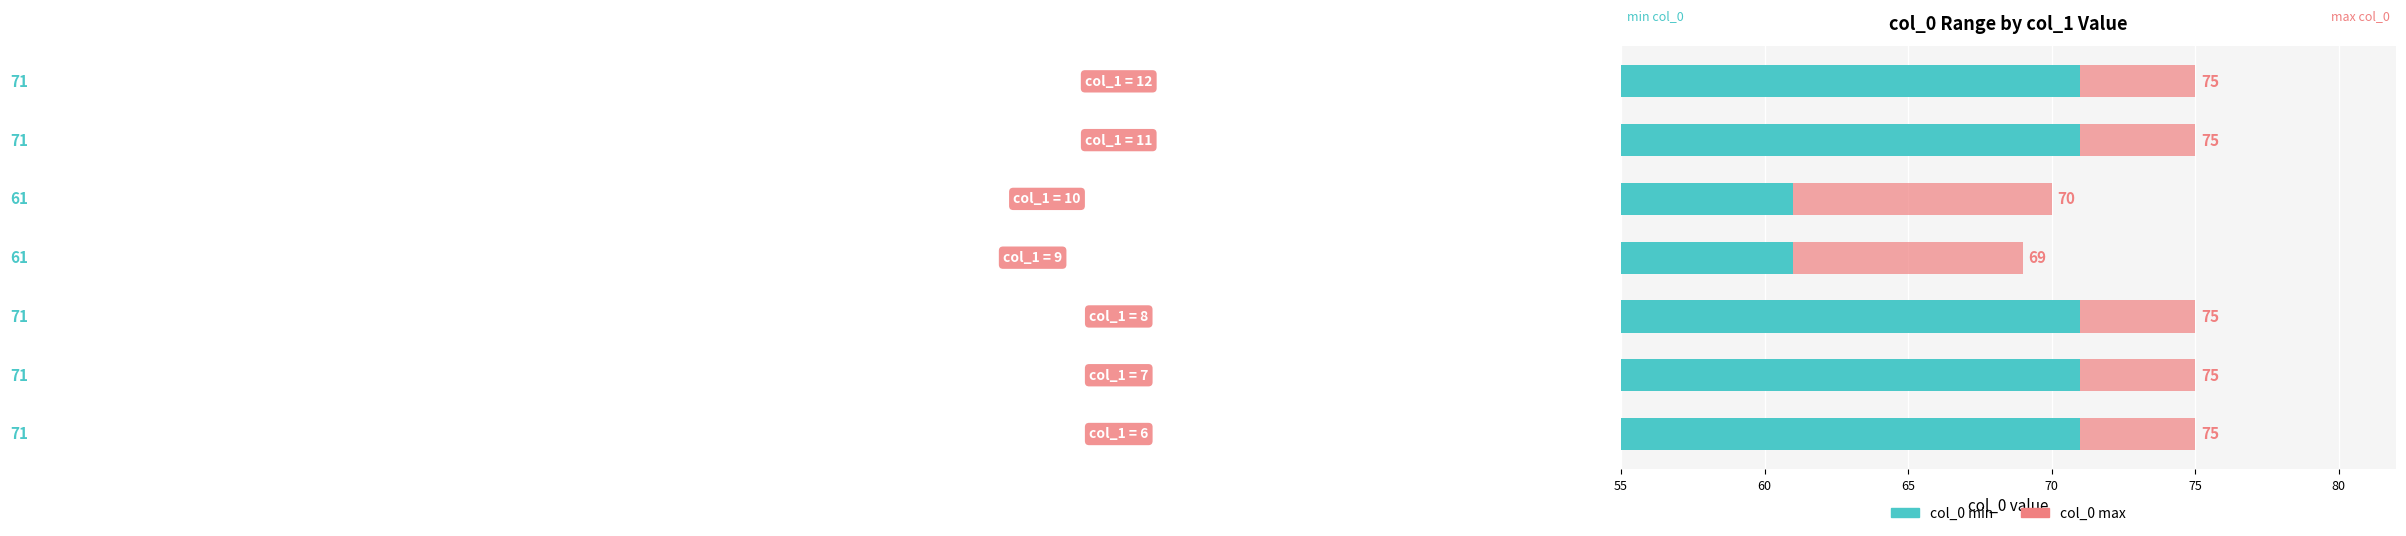

What is the minimum value shown in the chart?

61